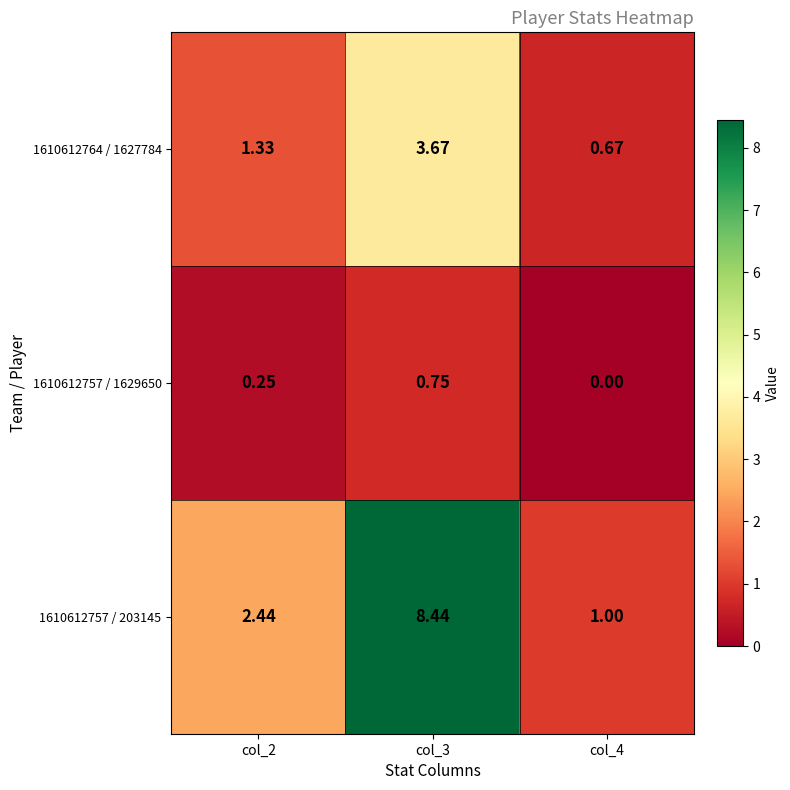

At col_4, list the series in order from largest to smallest.

1610612757 / 203145, 1610612764 / 1627784, 1610612757 / 1629650